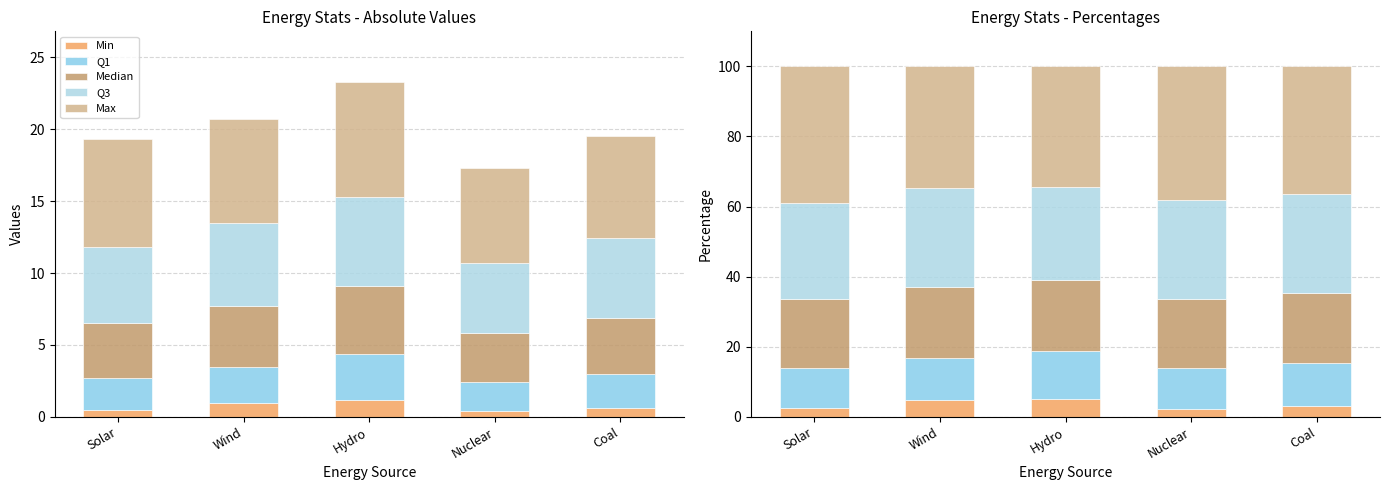

Which series has the largest total across all categories?

Max